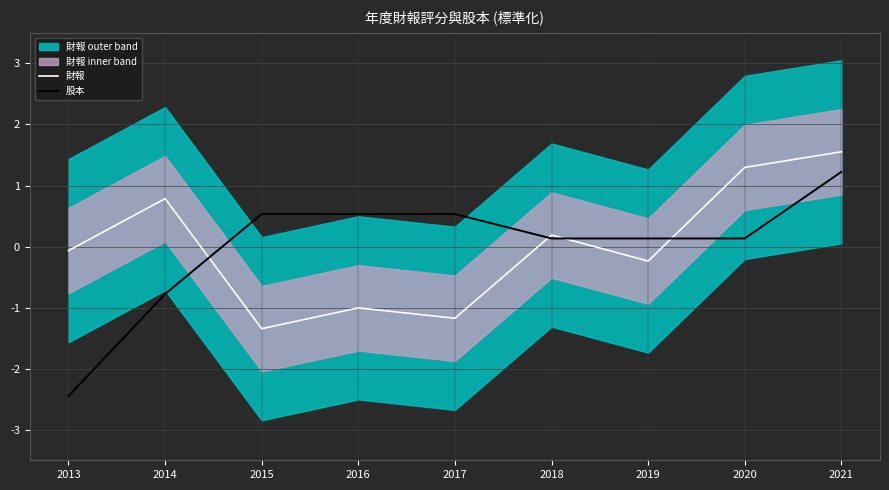

Reading left to right, what are all the values shown in this chart?

財報: 2013=-0.1	2014=0.8	2015=-1.3	2016=-1.0	2017=-1.2	2018=0.2	2019=-0.2	2020=1.3	2021=1.6
股本: 2013=-2.4	2014=-0.8	2015=0.5	2016=0.5	2017=0.5	2018=0.1	2019=0.1	2020=0.1	2021=1.2